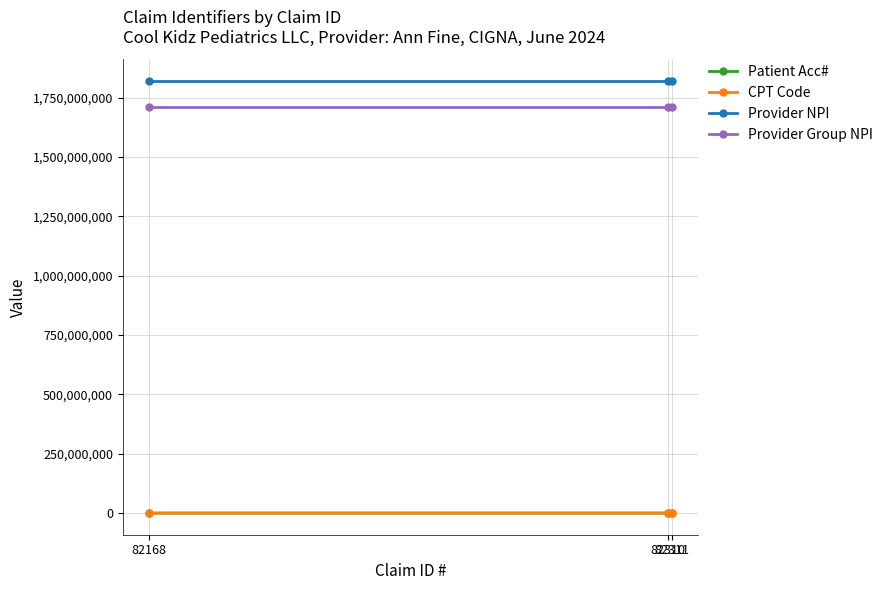

Count the number of categories in the chart.

3